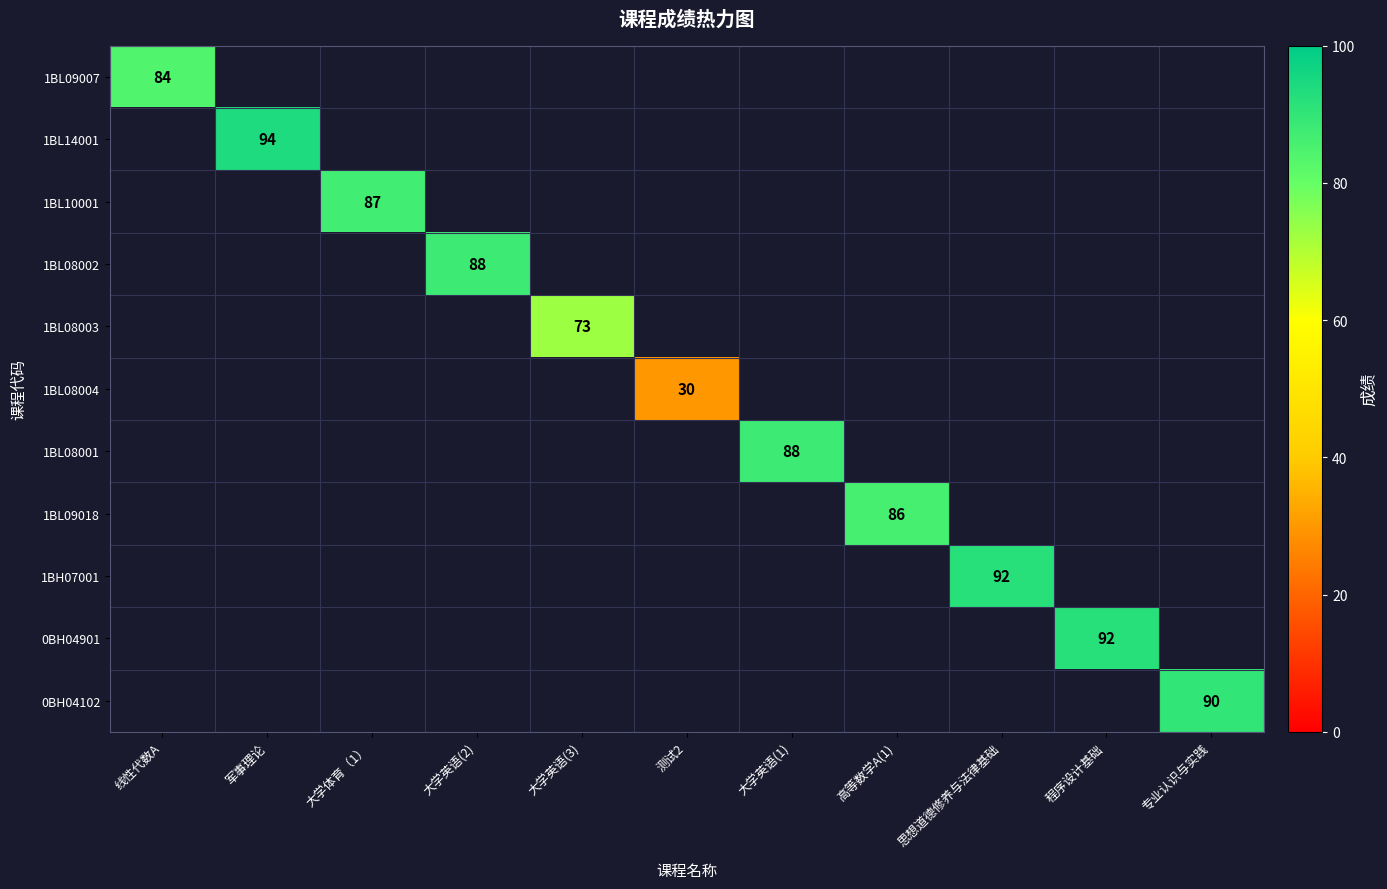

The 1BL08001 series shows 50 at 大学英语(1). True or false?

False